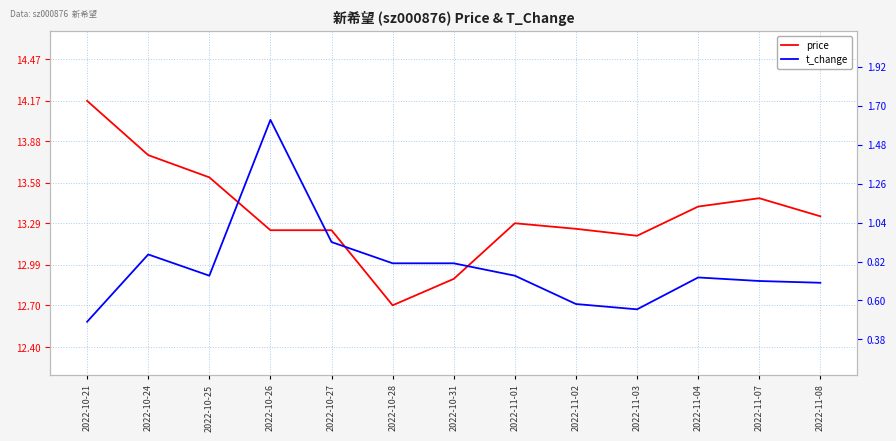

At which category does price reach its first local valley?

2022-10-28